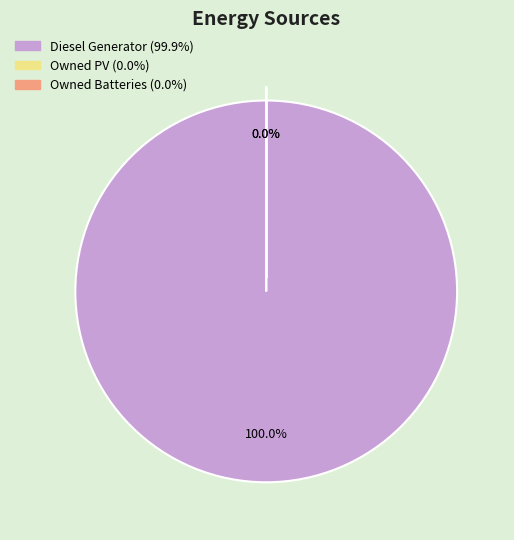

What percentage is the Diesel Generator slice, to the nearest percent?

100%